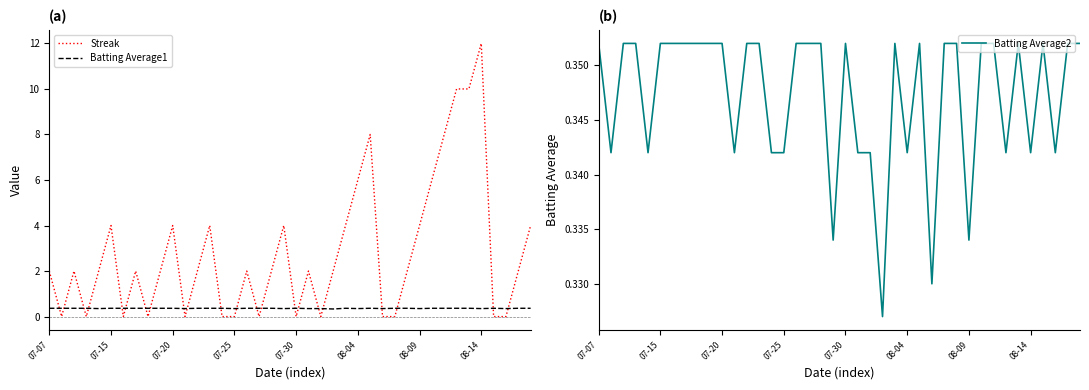

How many series are shown in this chart?

3